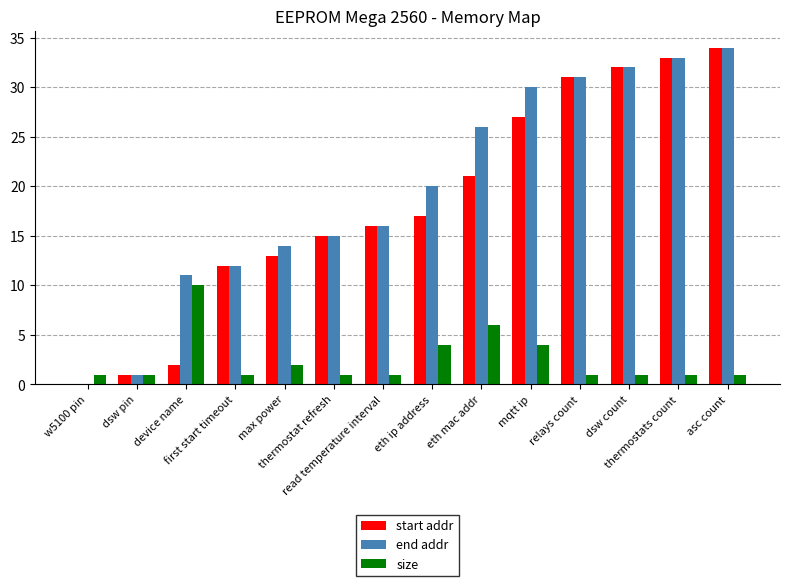

What is the highest value of the end addr series?

34